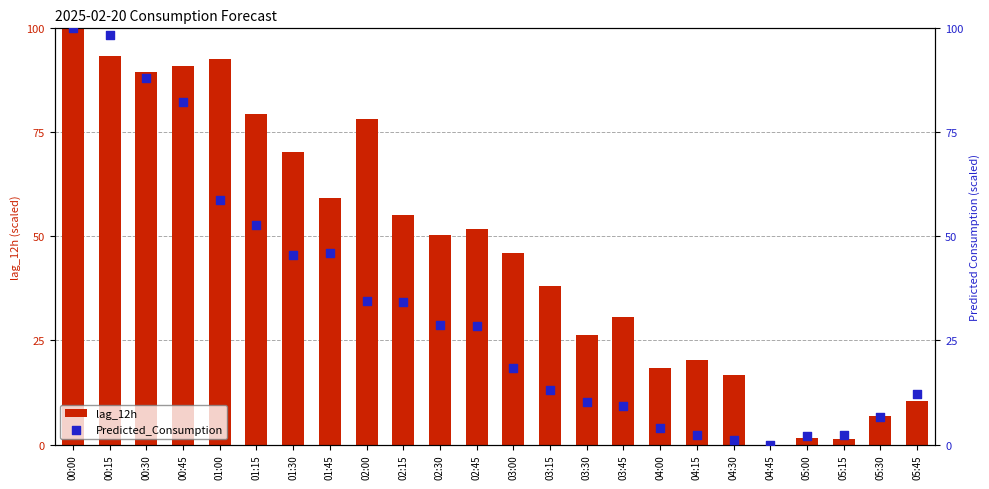

Is the value of lag_12h at 02:30 greater than the value of Predicted_Consumption at 03:15?

Yes